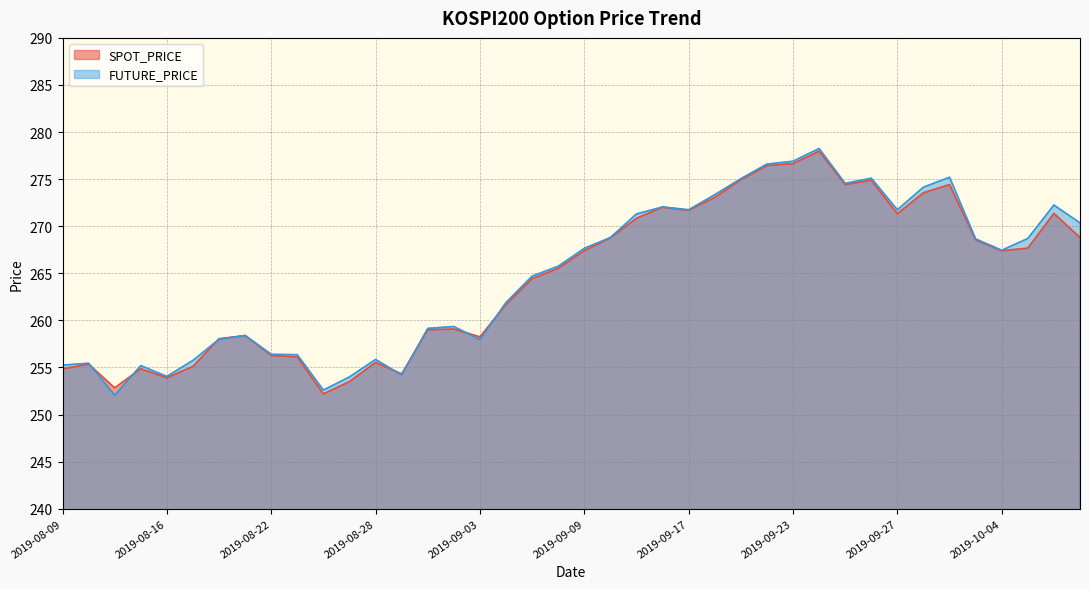

What is the average value of the FUTURE_PRICE series?

264.8